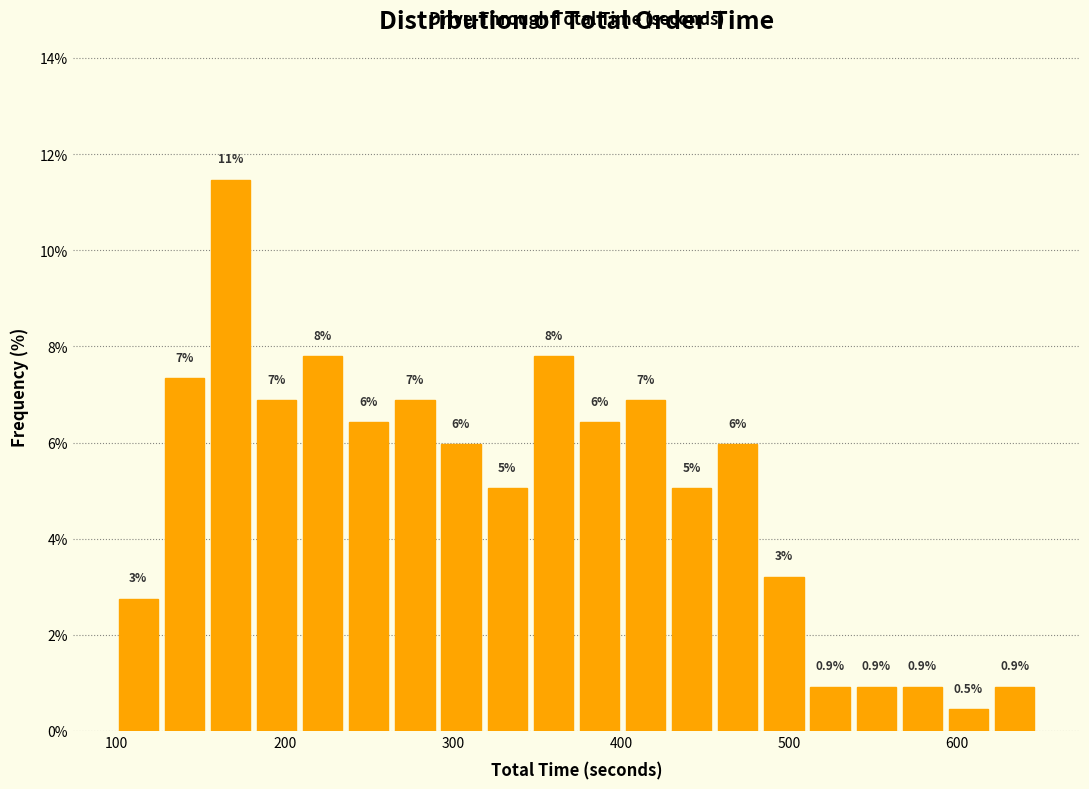

Around what value on the x-axis is the tallest bar? Give the approximate position of its centre, as read against the axis.

170